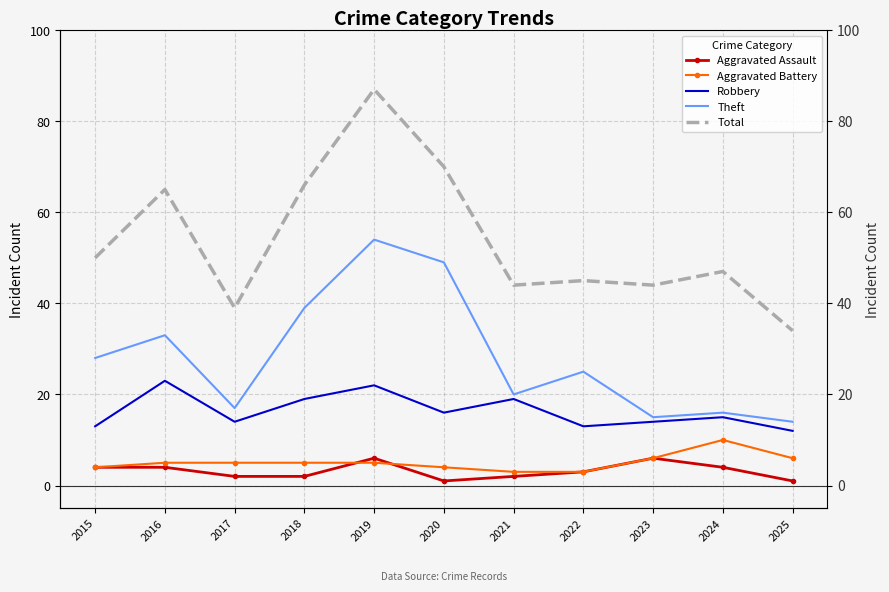

What are all the series names shown in the legend?

Aggravated Assault, Aggravated Battery, Robbery, Theft, Total